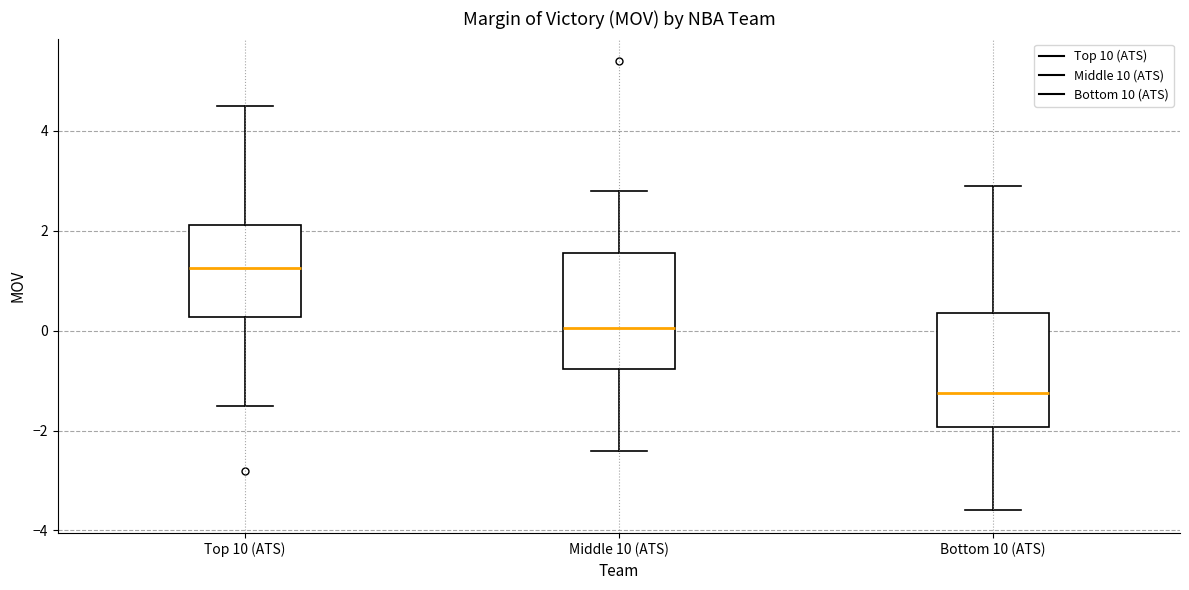

Reading left to right, read every box against the y-axis: the position of its median line, the range the box covers, and the ends of its whiskers. The values are not printed on the chart, so give them approximately, as read against the axis.

Top 10 (ATS): median 1.2, box 0.2 to 2.2, whiskers -1.4 to 4.6
Middle 10 (ATS): median 0.0, box -0.8 to 1.6, whiskers -2.4 to 2.8
Bottom 10 (ATS): median -1.2, box -2.0 to 0.4, whiskers -3.6 to 3.0